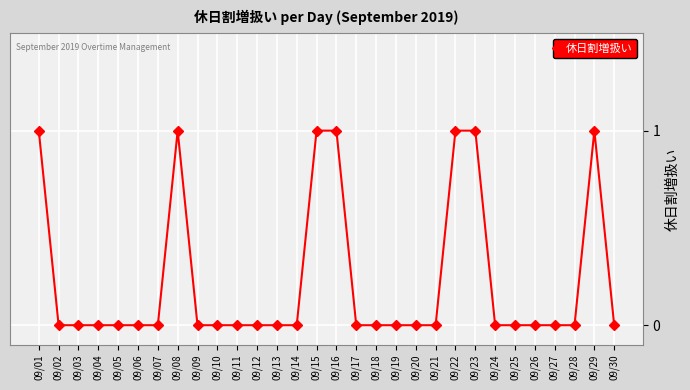

Reading left to right, what are all the values shown in this chart?

1	0	0	0	0	0	0	1	0	0	0	0	0	0	1	1	0	0	0	0	0	1	1	0	0	0	0	0	1	0